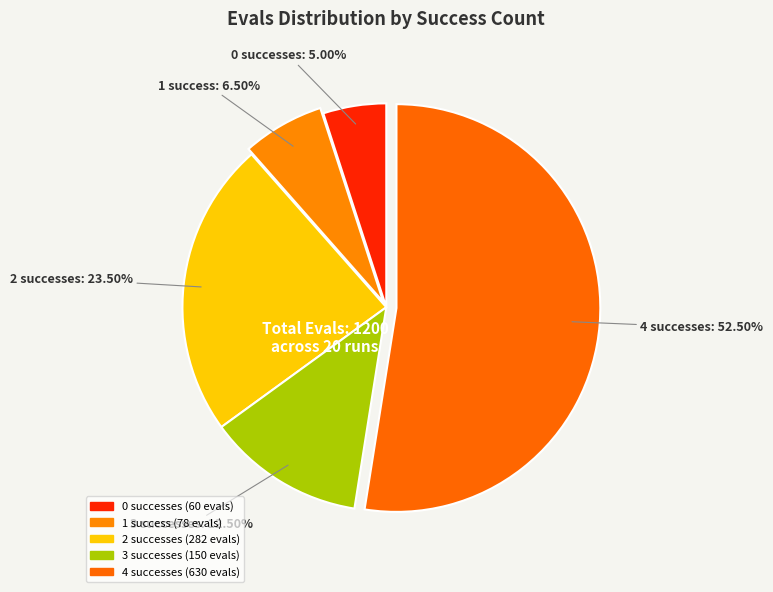

Is 4 successes the majority of the pie?

Yes